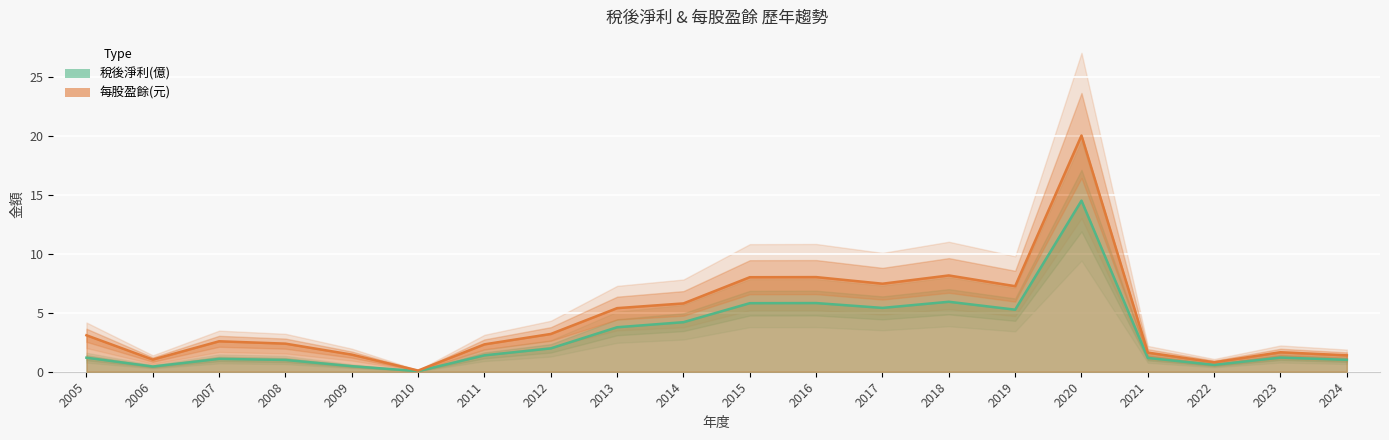

Rank the series by their maximum value, from highest to lowest.

每股盈餘(元), 稅後淨利(億)